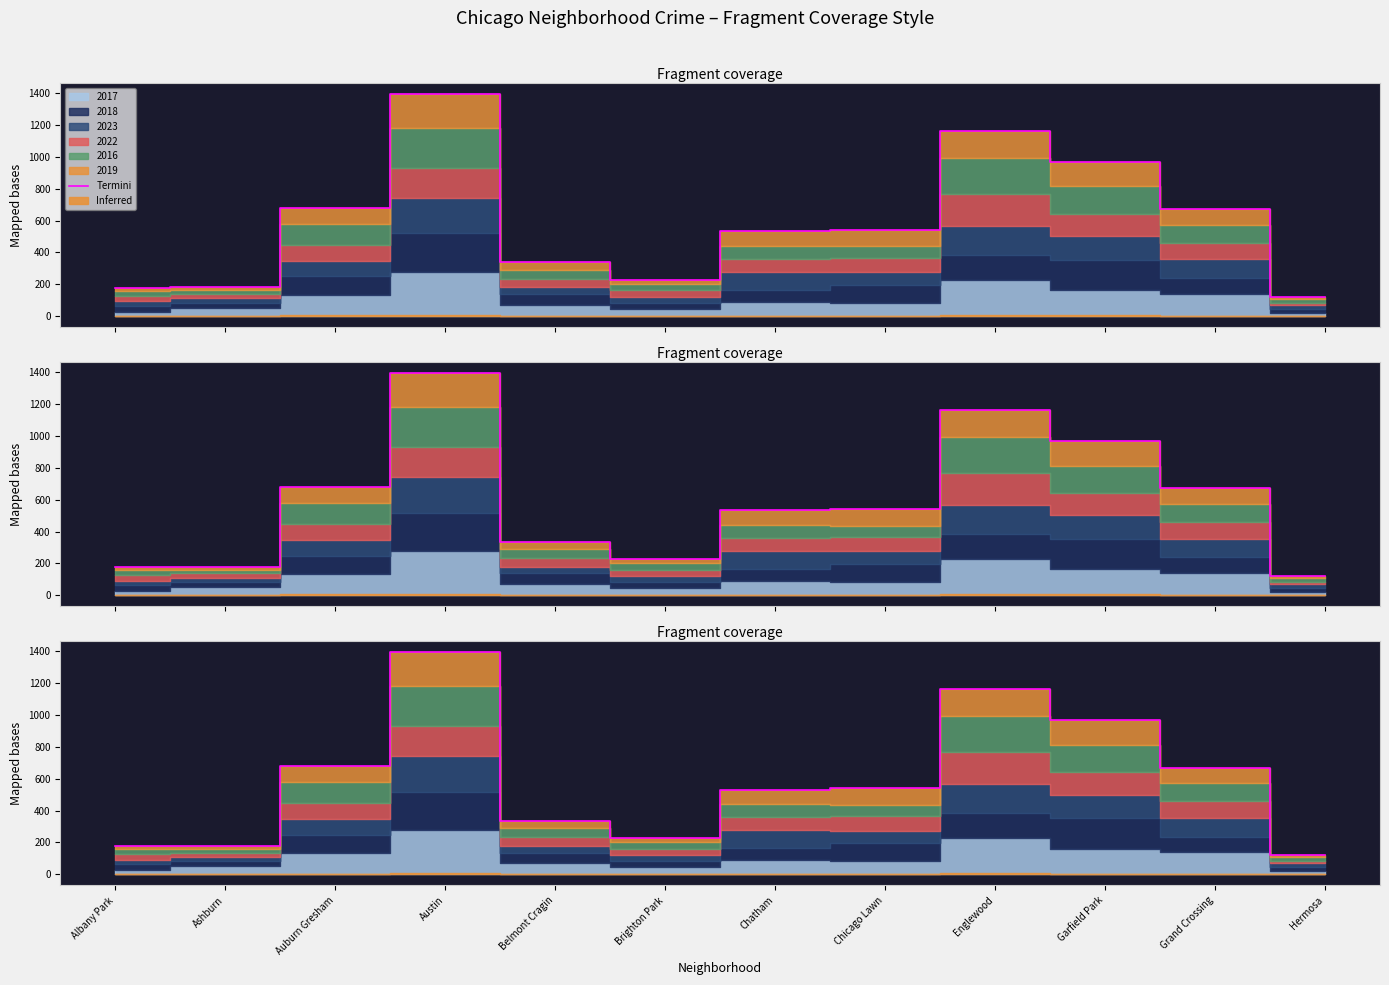

How many points are lower than both their immediate neighbors (excluding endpoints)?

1